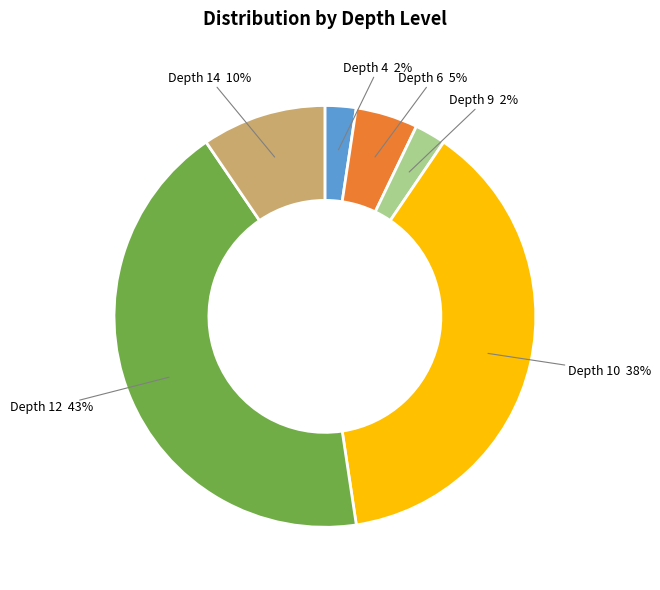

To the nearest percent, what is the average slice percentage?

17%